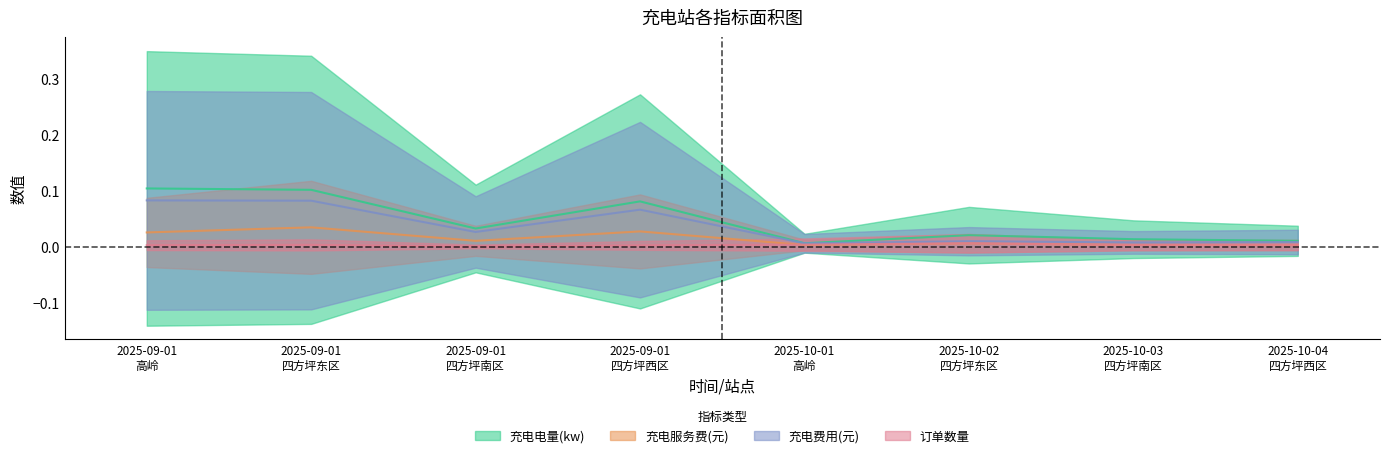

True or false: 充电电量(kw) and 充电费用(元) cross at least once.

False